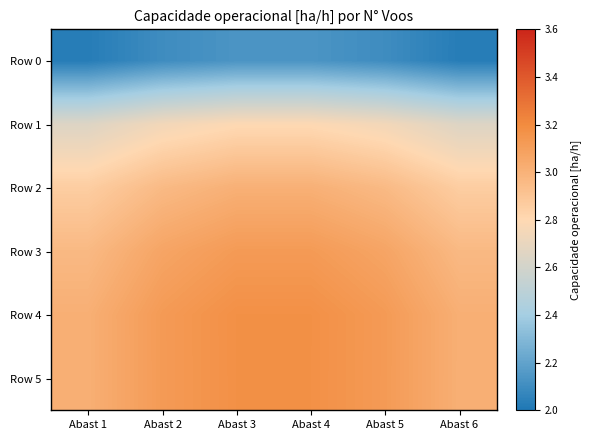

Between Abast 2 and Abast 5, which series saw the biggest shift?

Row 0